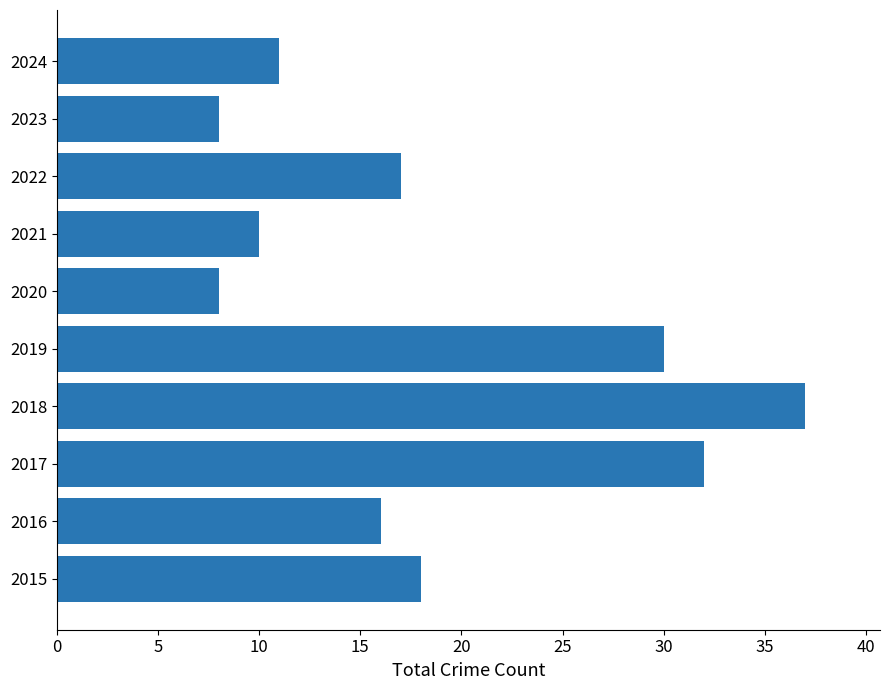

How many categories are shown in the chart?

10